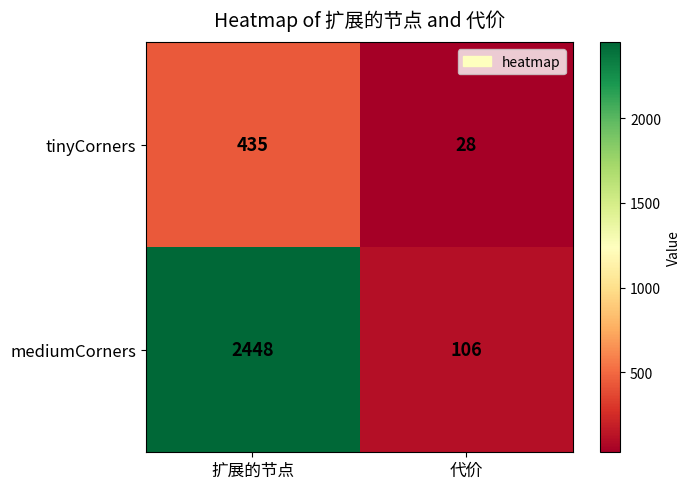

Which category has the highest value across all series?

扩展的节点